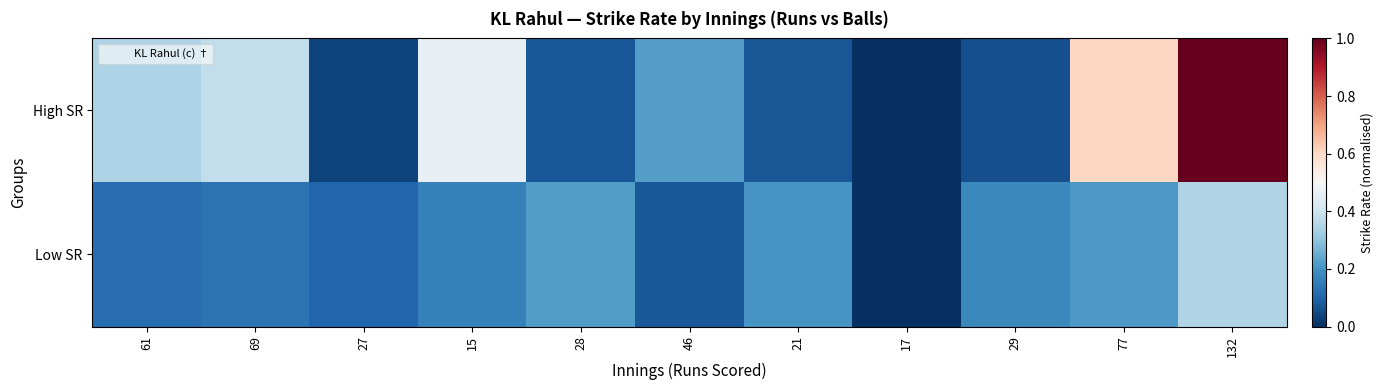

Rank the series by their average value, from lowest to highest.

Low SR, High SR